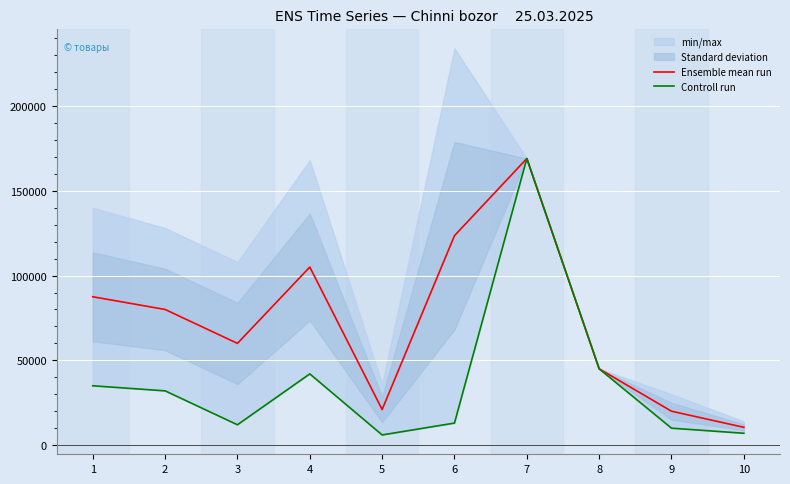

What is the sum of the Ensemble mean run values at 9 and 3?

80000